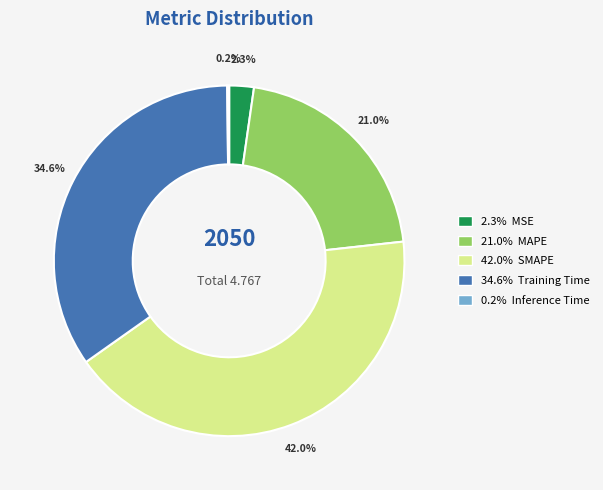

Is there any slice that represents more than half of the pie?

No